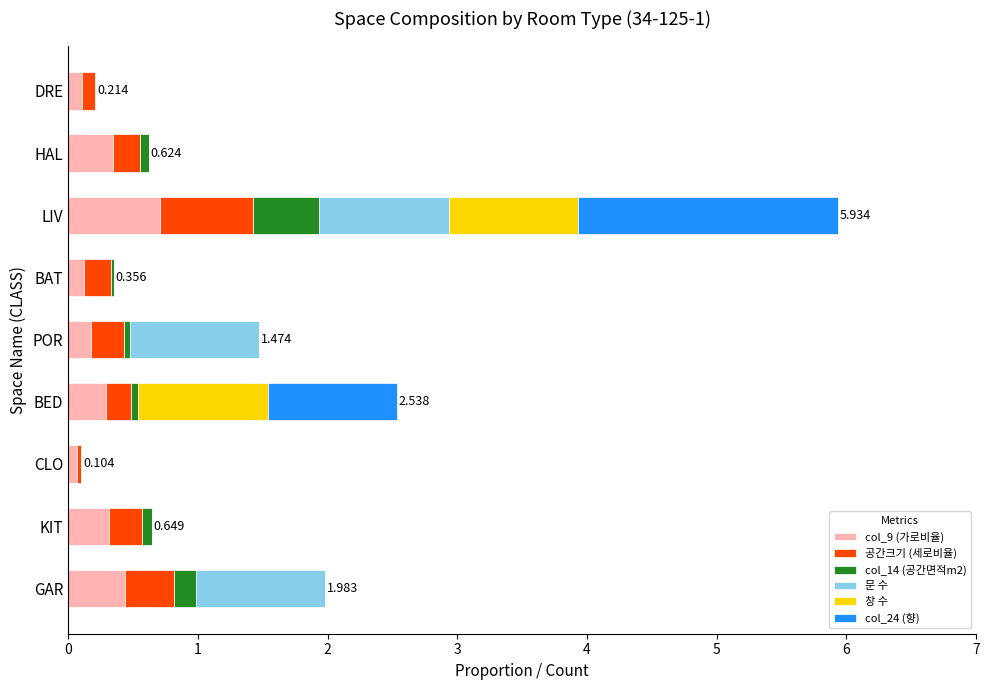

At which category is the sum across all series the highest?

LIV